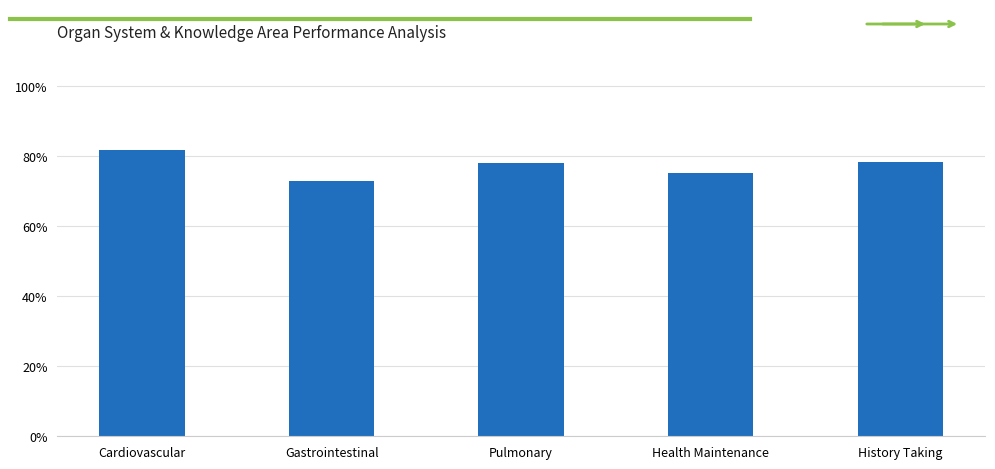

What is the smallest value displayed?

72.9